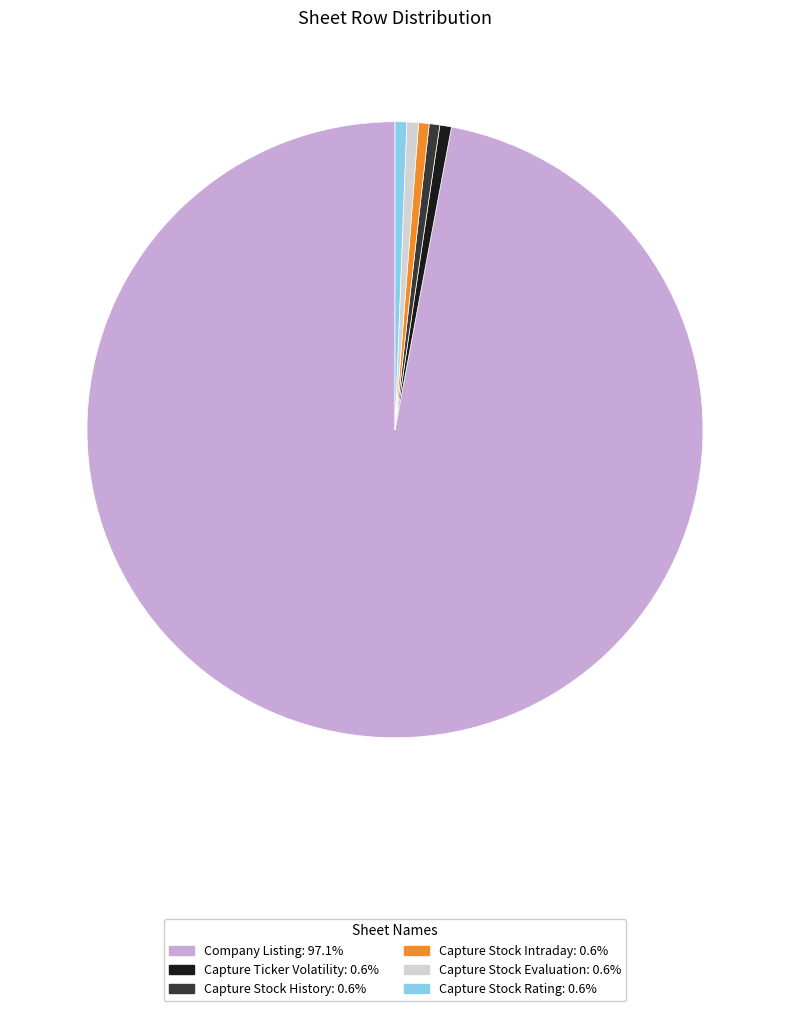

Combined, do Capture Stock Intraday and Company Listing account for over 50%?

Yes